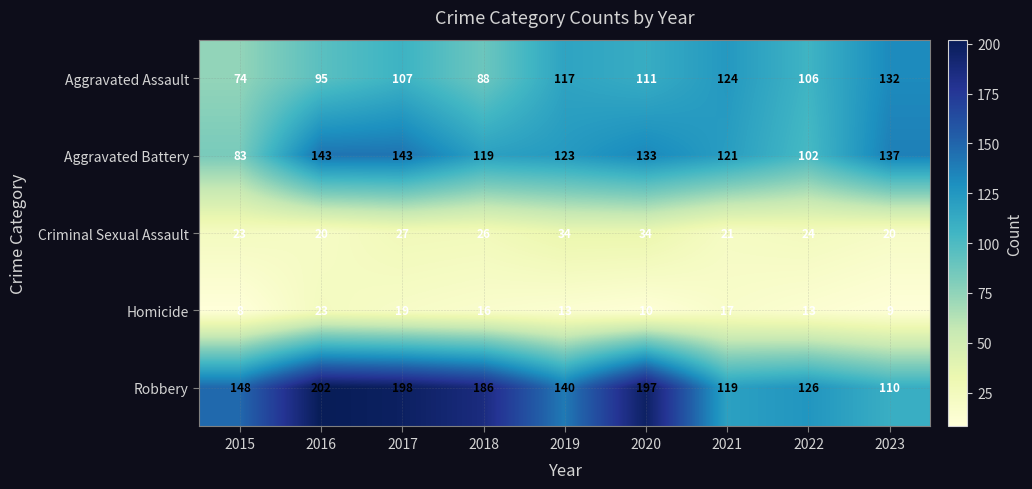

At which category is the sum across all series the highest?

2017